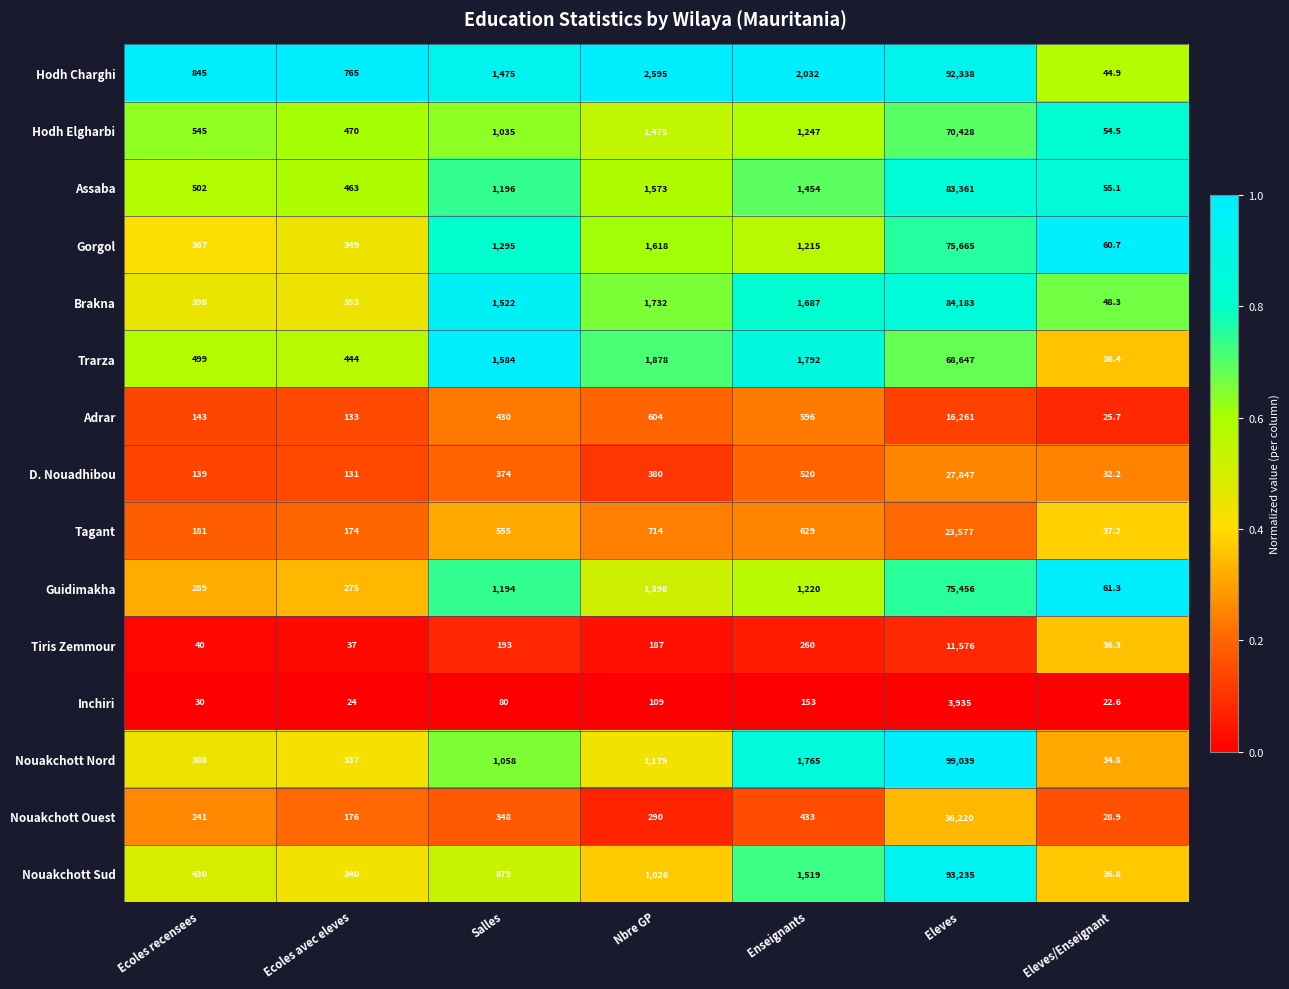

Between Ecoles avec eleves and Enseignants, which series saw the biggest shift?

Nouakchott Nord